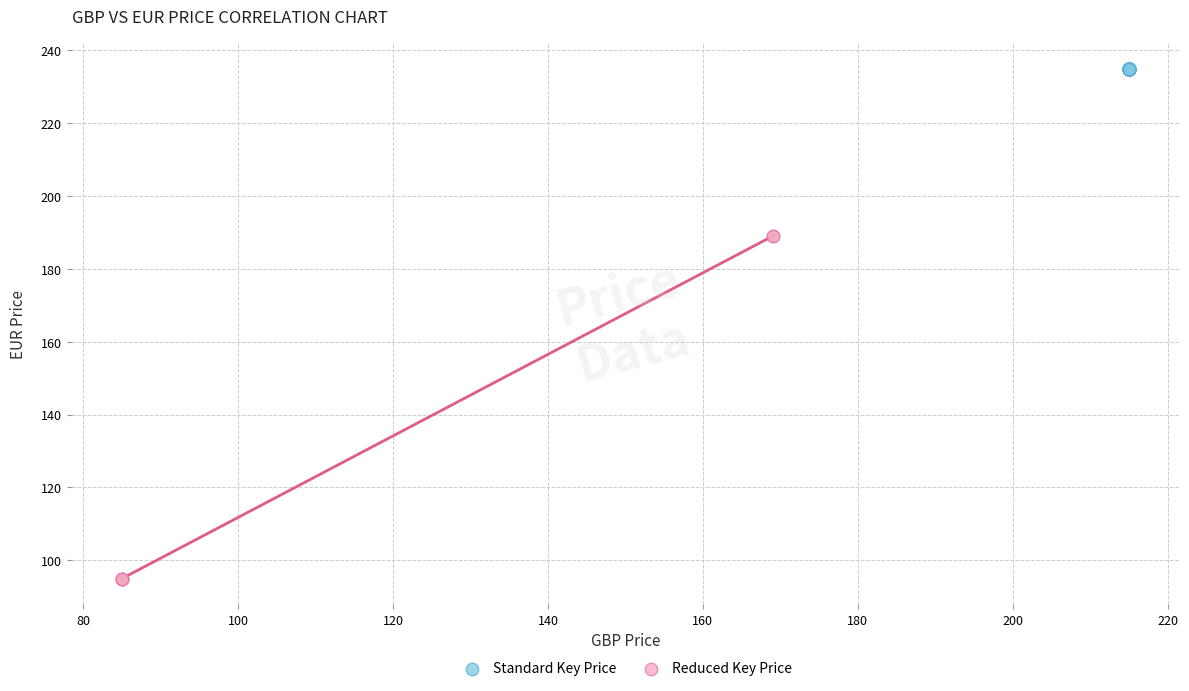

Which series reaches the minimum Y coordinate?

Reduced Key Price